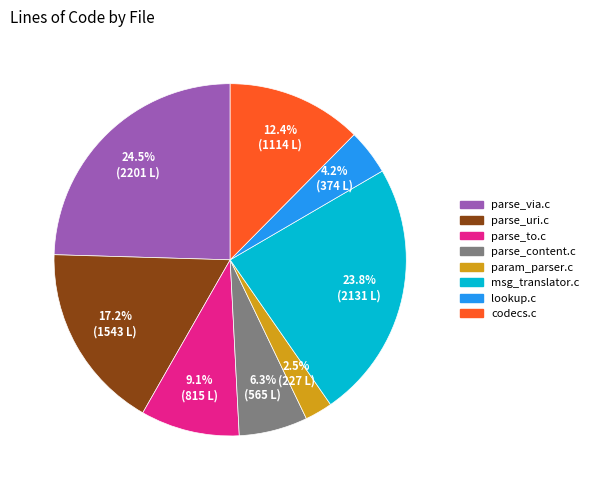

Combined, what portion of the pie is parse_to.c and codecs.c?

21.5%